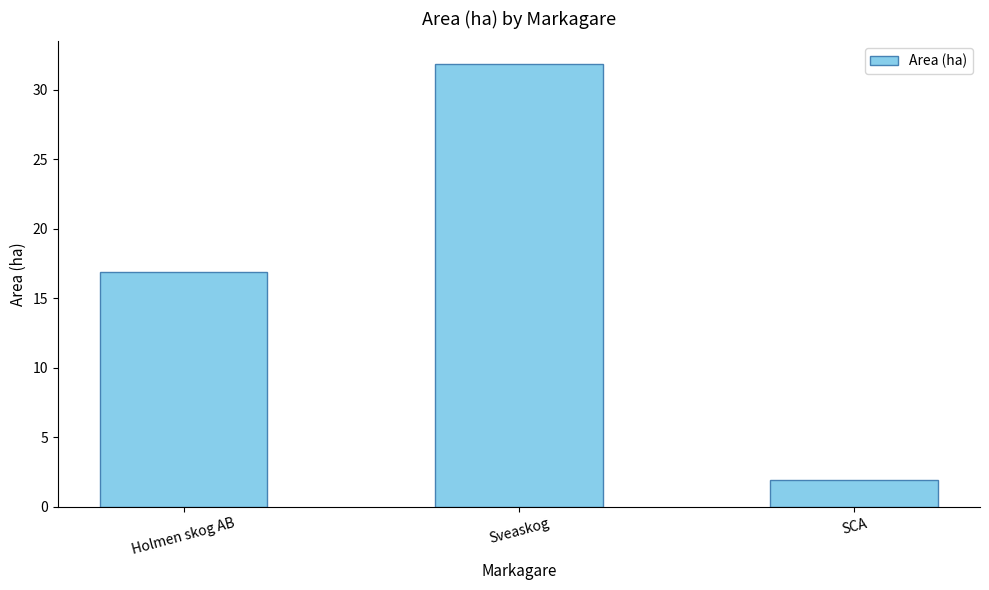

What is the difference between the maximum and minimum values?

30.0